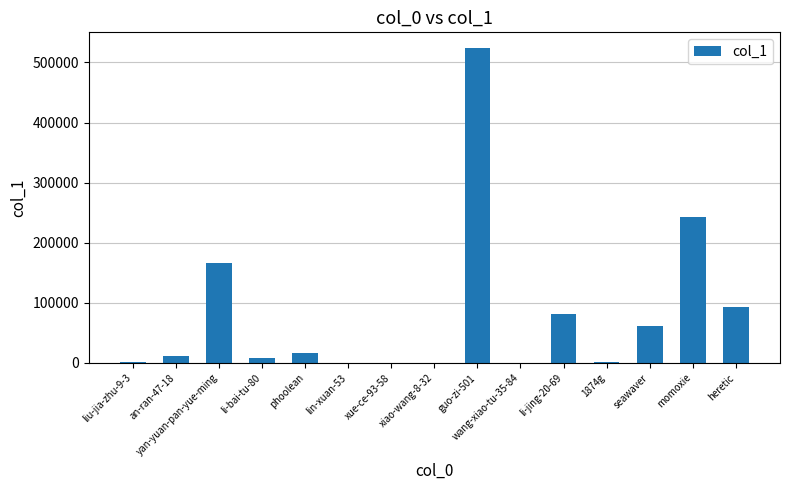

What is the sum of all values?

1208139